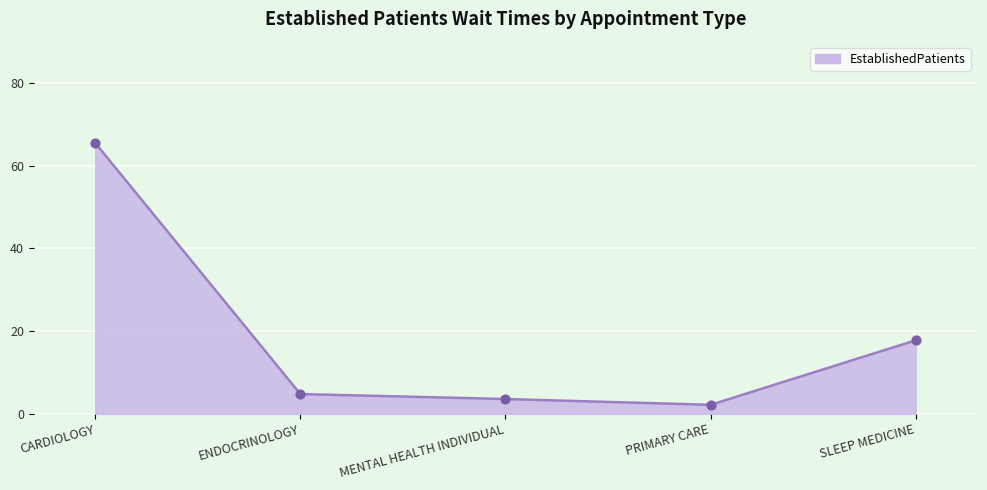

Which has a higher value, CARDIOLOGY or MENTAL HEALTH INDIVIDUAL?

CARDIOLOGY